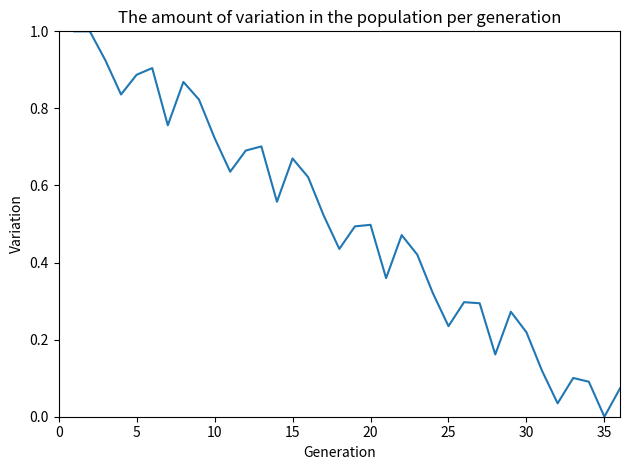

What is the difference between the maximum and minimum values?

1.0